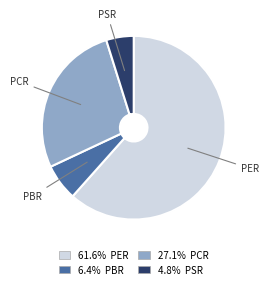

Is there a majority slice in this chart?

Yes